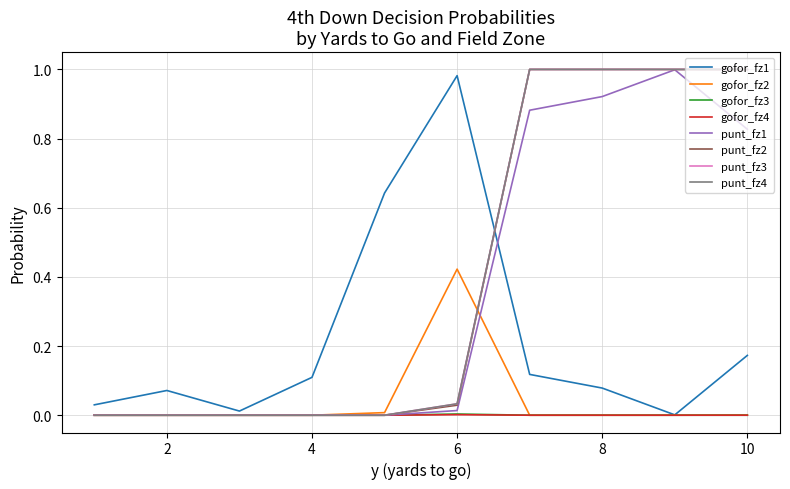

Does the chart display data point markers on the line(s)?

No